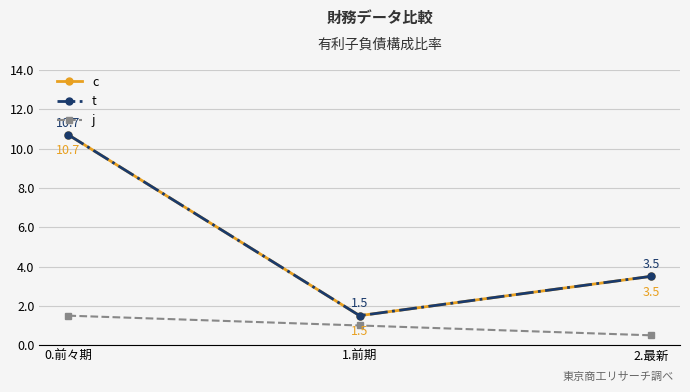

What position from the left is 2.最新?

3